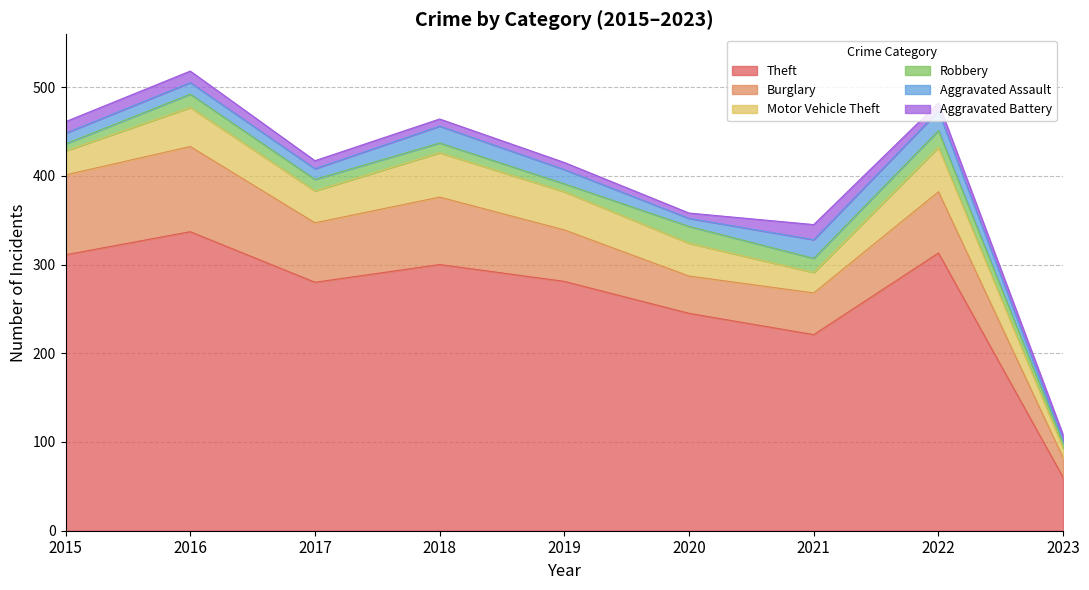

Which has a higher value, 2018 or 2016?

2016